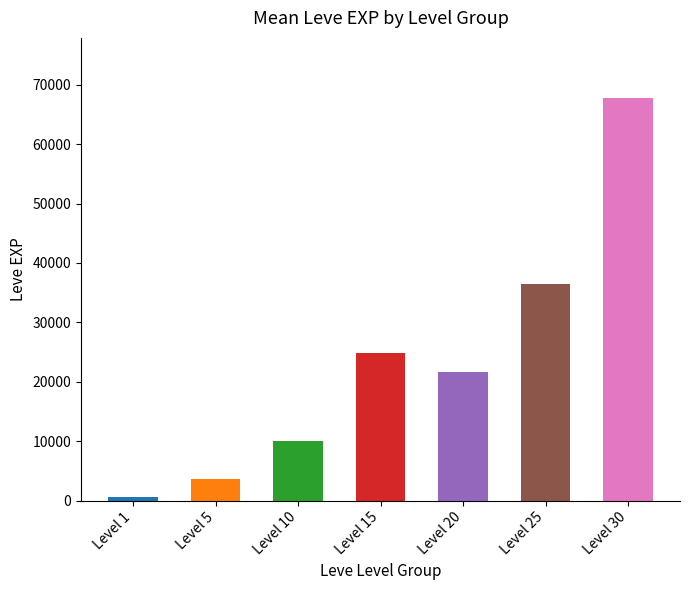

What is the change in value from Level 1 to Level 10?

+9360